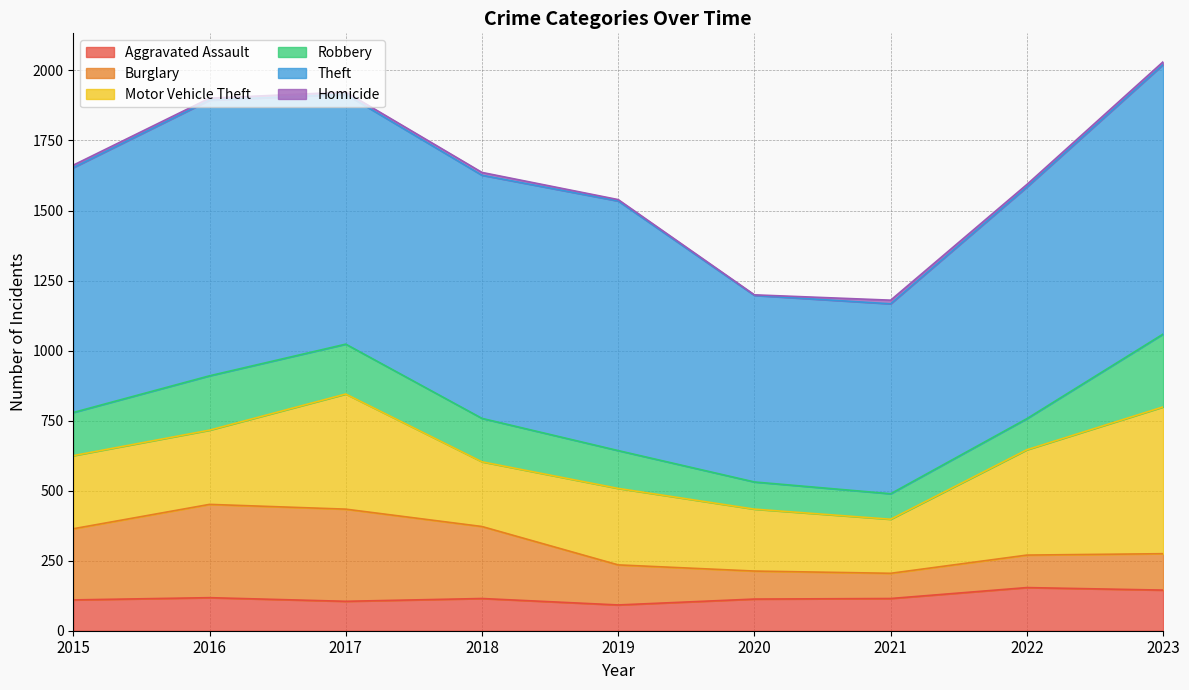

What is the difference between the Burglary values at 2022 and 2015?

138